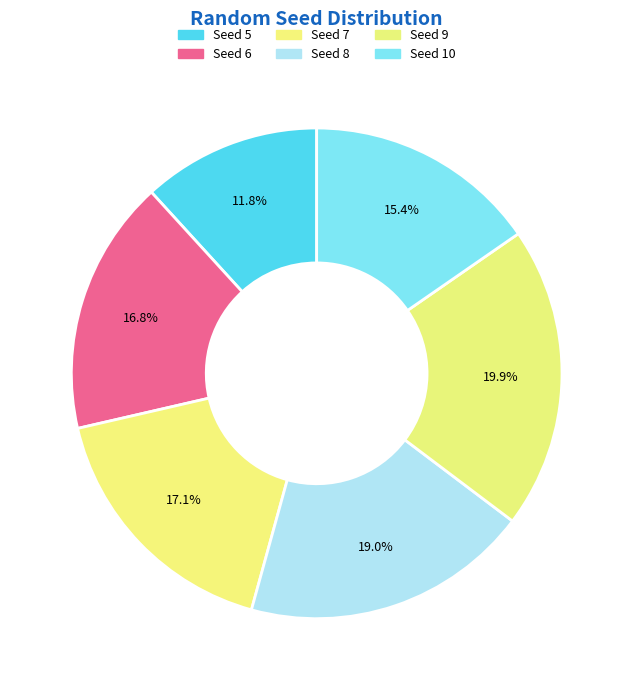

Which category has the smallest portion of the pie?

Seed 5